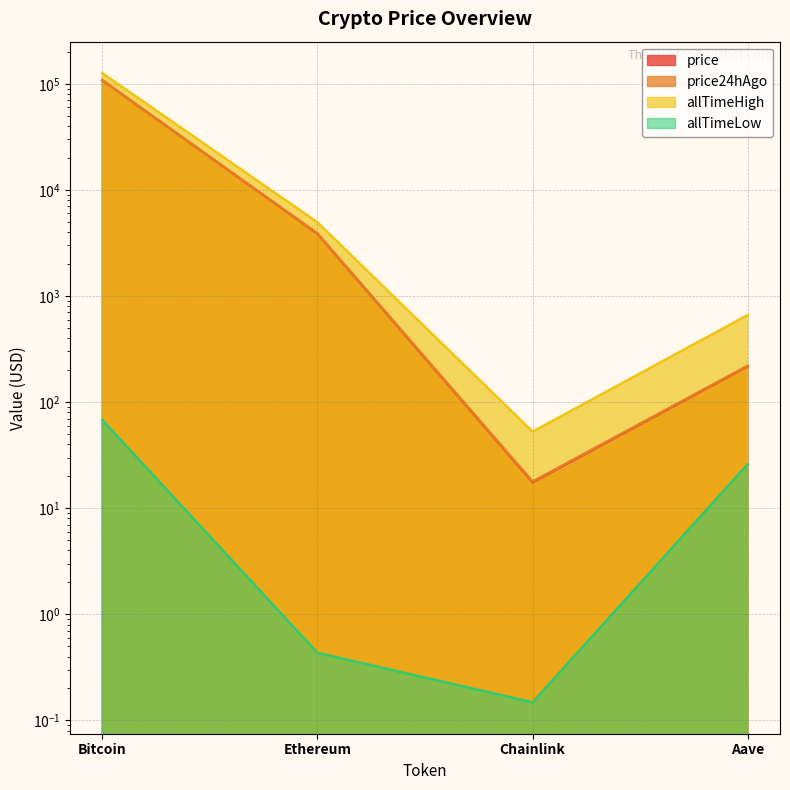

Read the allTimeHigh value at Ethereum.

4946.1